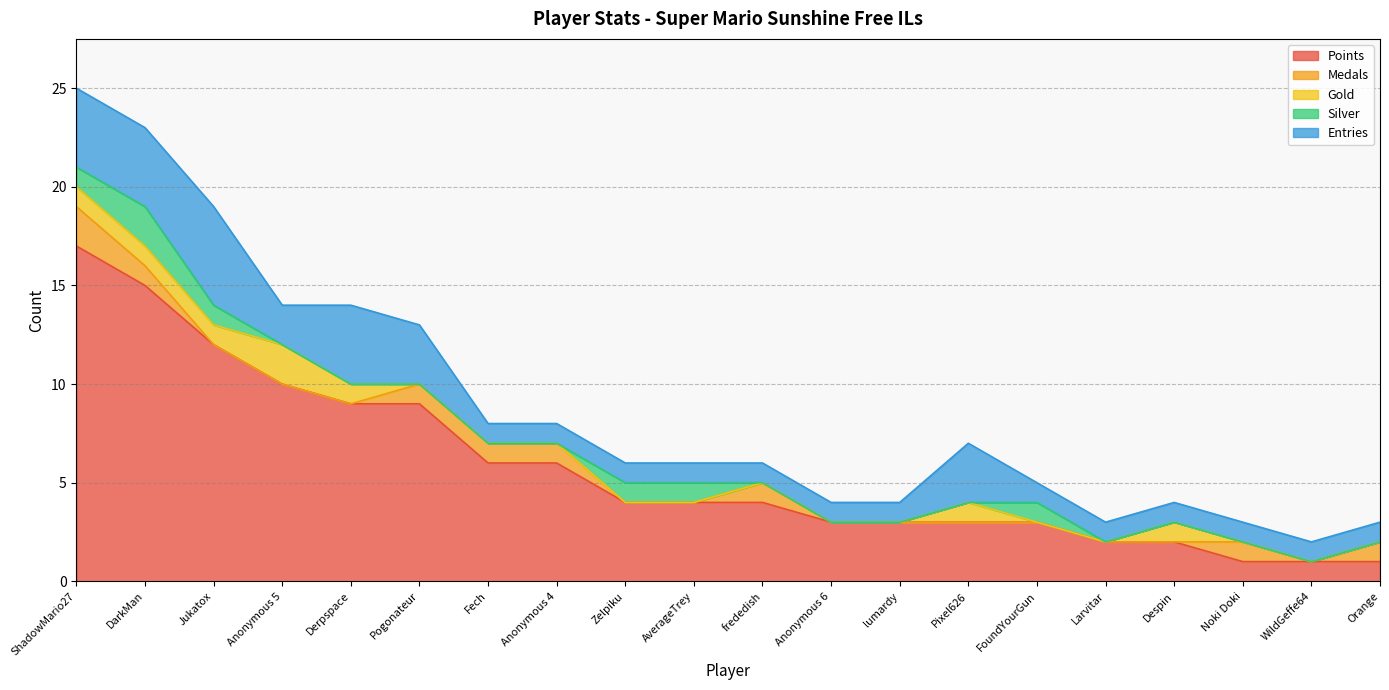

Is the value of Silver at Fech greater than the value of Gold at Noki Doki?

No